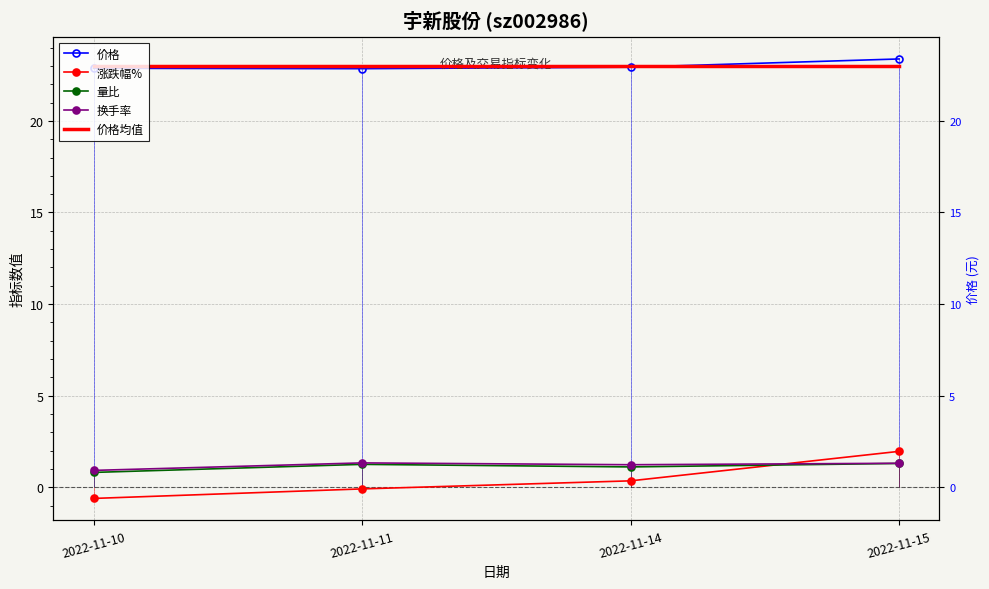

Is the value of 换手率 at 2022-11-11 greater than the value of 涨跌幅% at 2022-11-14?

Yes